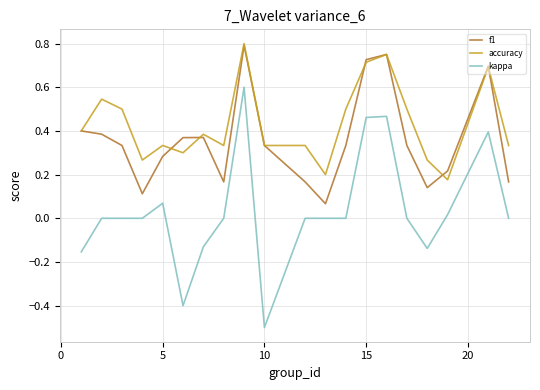

Does the chart have visible grid lines?

Yes